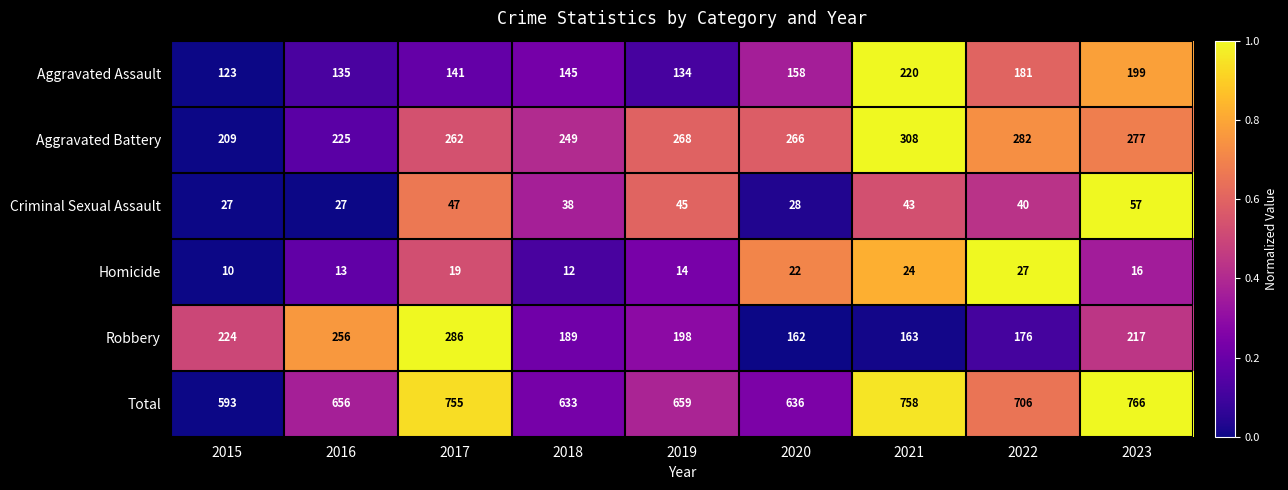

True or false: Robbery has a value of 162 at 2020.

True